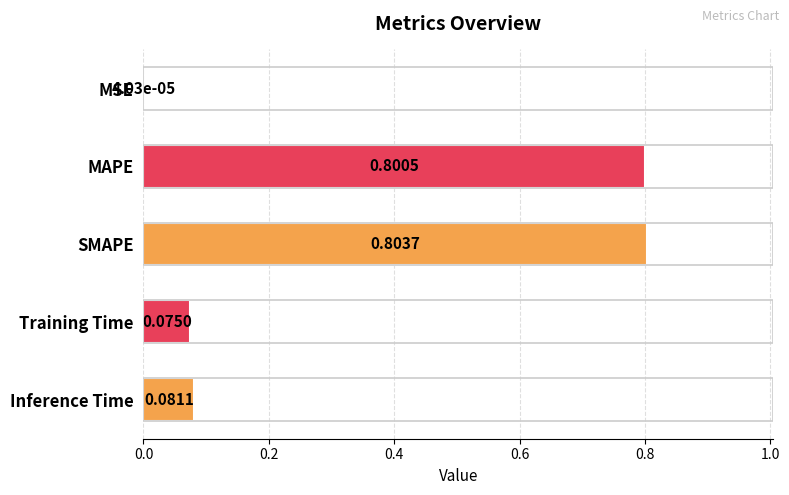

What is the change in value from SMAPE to Inference Time?

-0.7